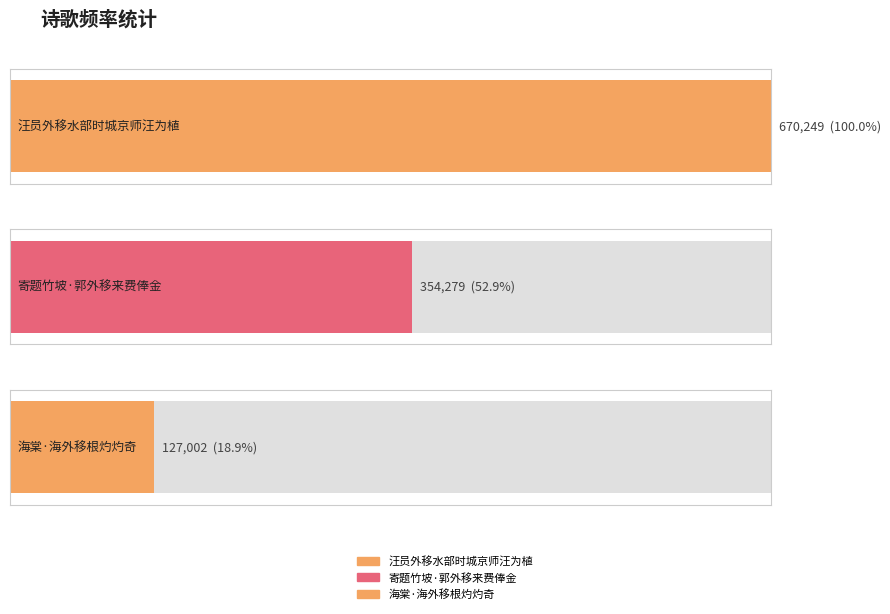

What is the approximate value at 寄题竹坡·郭外移来费俸金?

354279